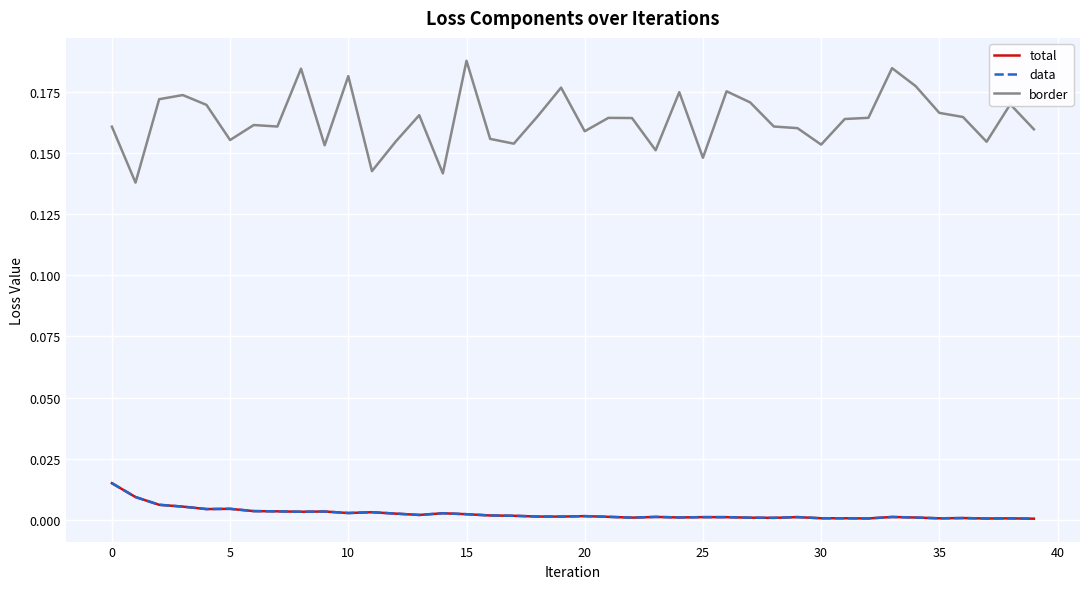

Reading left to right, transcribe all the data shown in this chart.

total: 0.0	0.0	0.0	0.0	0.0	0.0	0.0	0.0	0.0	0.0	0.0	0.0	0.0	0.0	0.0	0.0	0.0	0.0	0.0	0.0	0.0	0.0	0.0	0.0	0.0	0.0	0.0	0.0	0.0	0.0	0.0	0.0	0.0	0.0	0.0	0.0	0.0	0.0	0.0	0.0
data: 0.0	0.0	0.0	0.0	0.0	0.0	0.0	0.0	0.0	0.0	0.0	0.0	0.0	0.0	0.0	0.0	0.0	0.0	0.0	0.0	0.0	0.0	0.0	0.0	0.0	0.0	0.0	0.0	0.0	0.0	0.0	0.0	0.0	0.0	0.0	0.0	0.0	0.0	0.0	0.0
border: 0.2	0.1	0.2	0.2	0.2	0.2	0.2	0.2	0.2	0.2	0.2	0.1	0.2	0.2	0.1	0.2	0.2	0.2	0.2	0.2	0.2	0.2	0.2	0.2	0.2	0.1	0.2	0.2	0.2	0.2	0.2	0.2	0.2	0.2	0.2	0.2	0.2	0.2	0.2	0.2